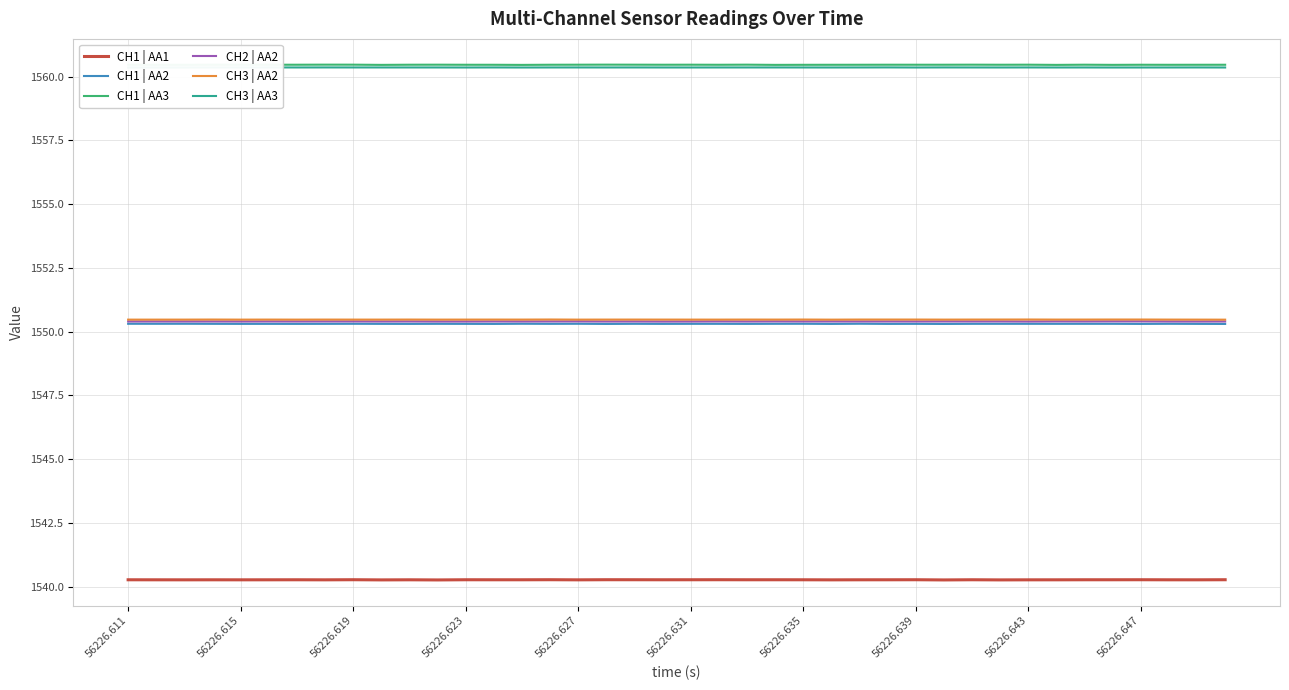

True or false: CH1 | AA1 has a value of 695.8 at 56226.631.

False